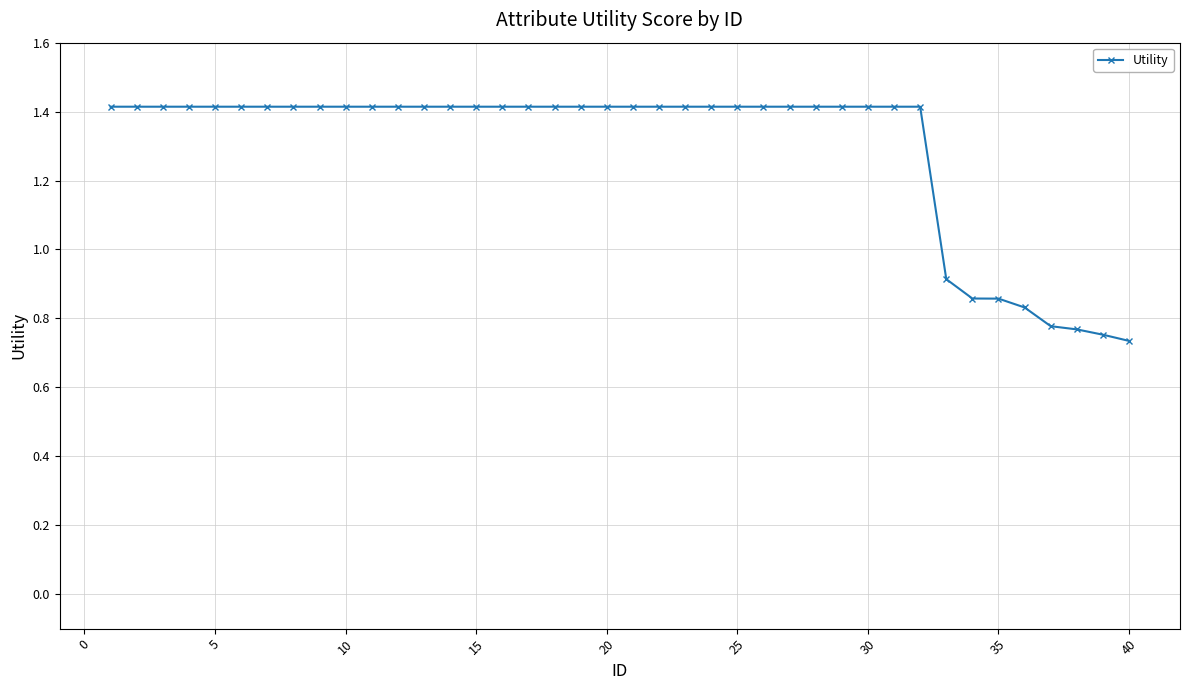

What is the value of the 31st point from the left?

1.4